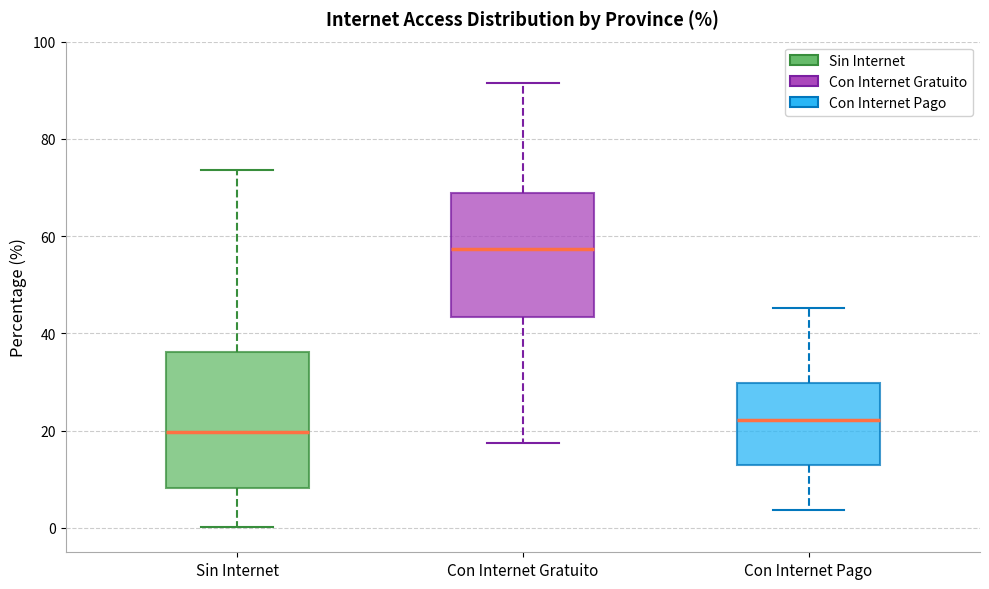

Comparing the boxes themselves (not the whiskers), which one is the tallest?

Sin Internet